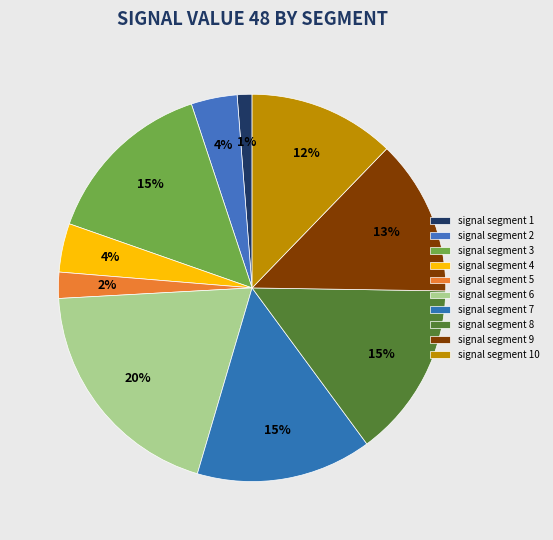

Does signal segment 1 account for over 50% of the chart?

No